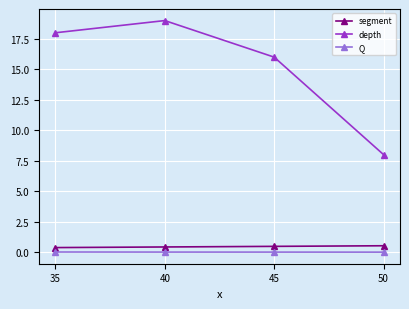

Count the number of data series in this chart.

3